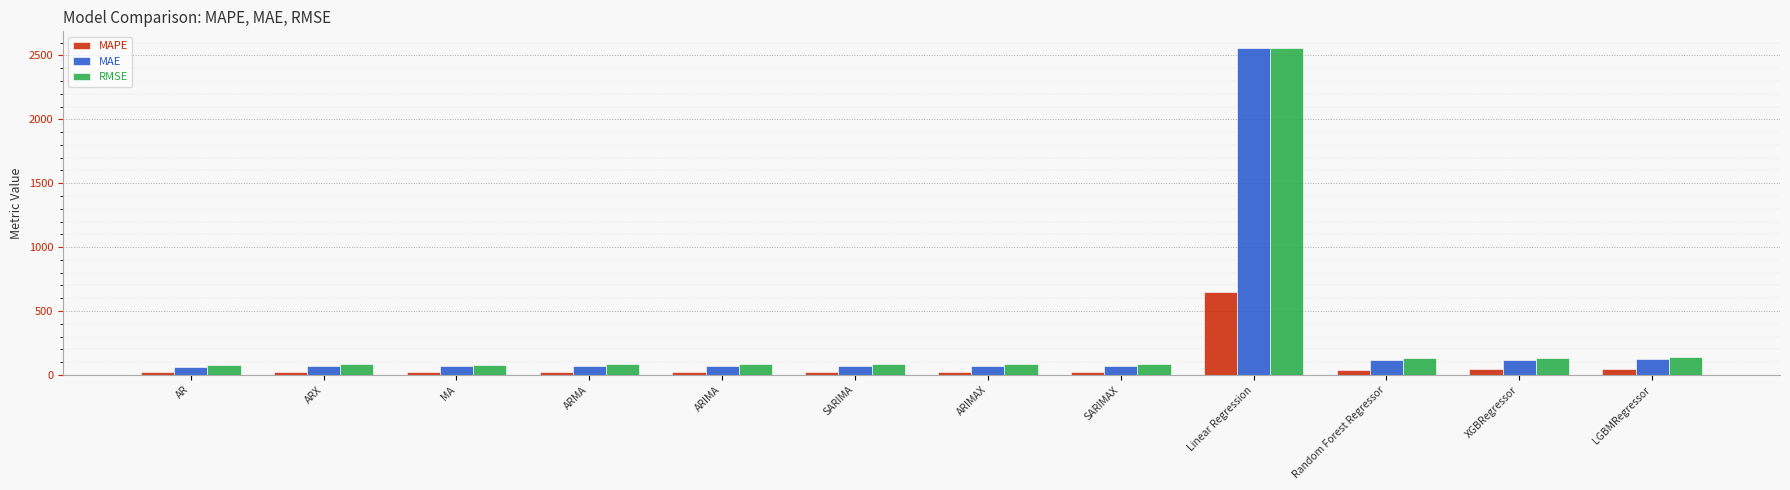

What is the label of the 4th bar from the left?

ARMA